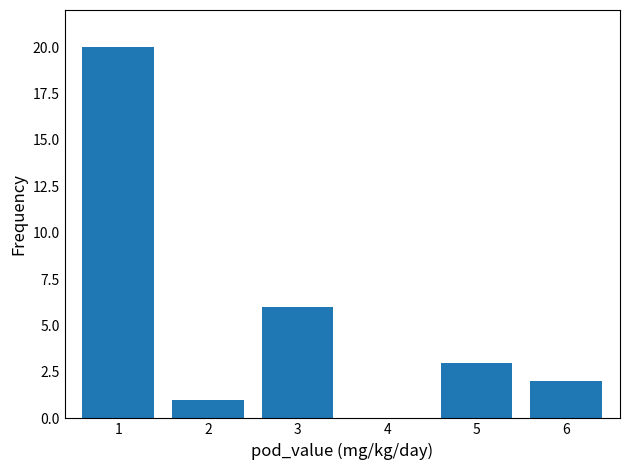

Are the bars horizontal?

No